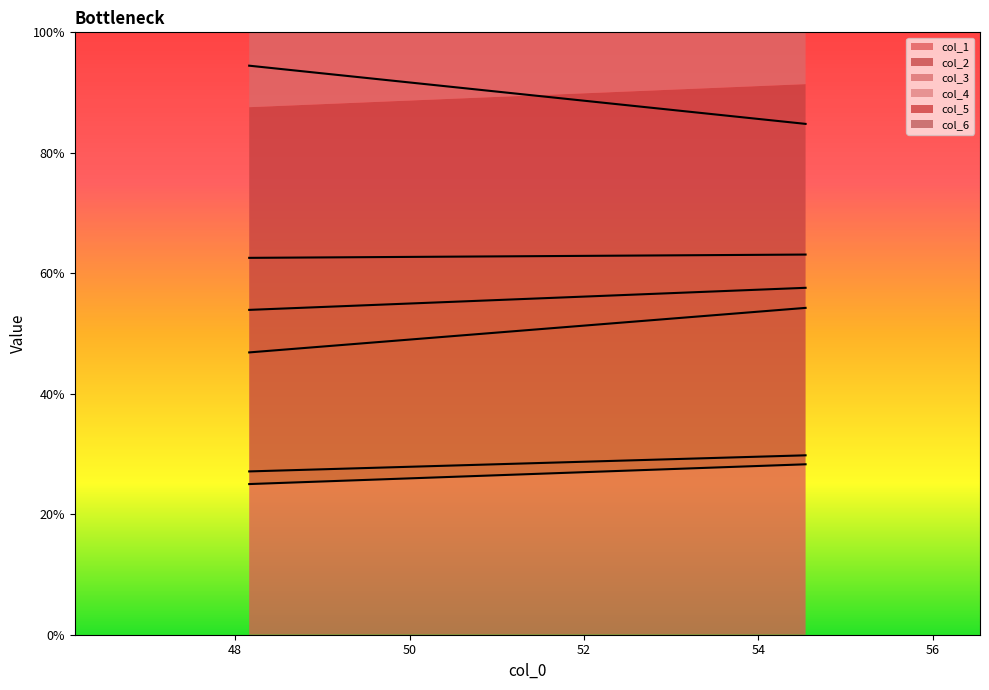

What is the average value of the col_4 series?

50.6